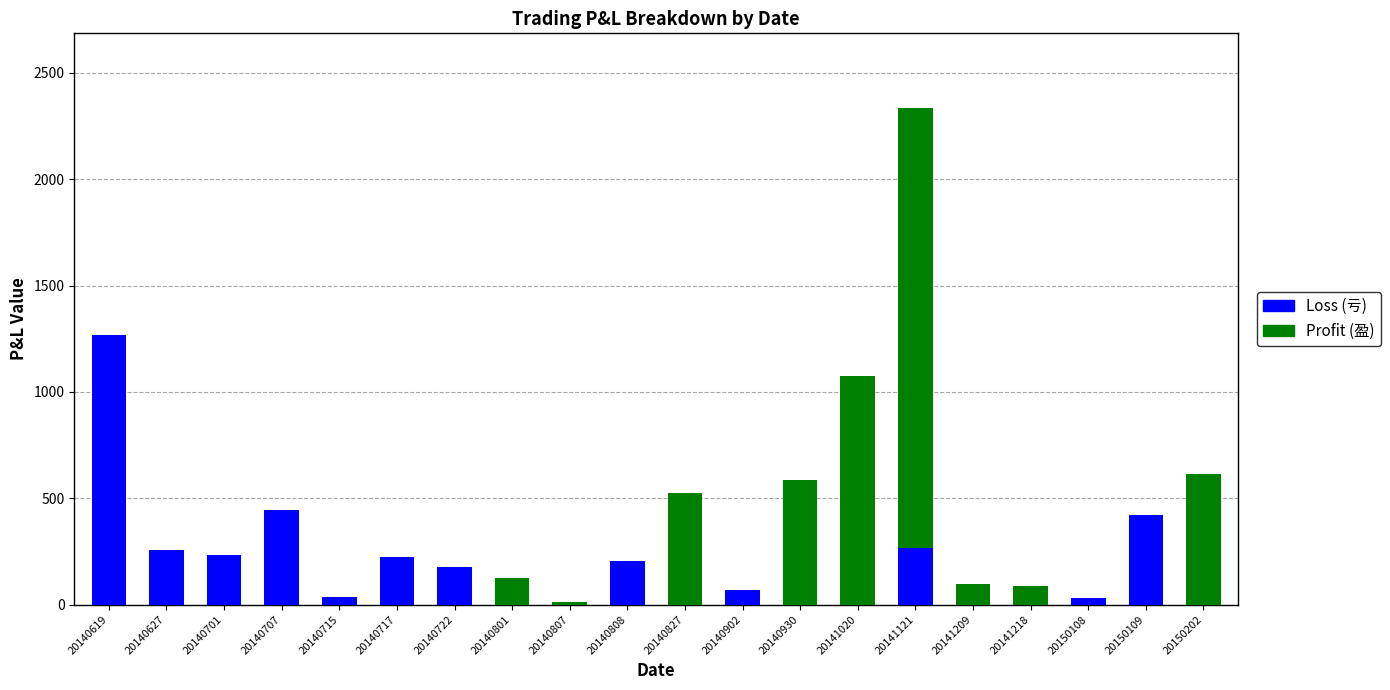

At which category is the sum across all series the highest?

20141121